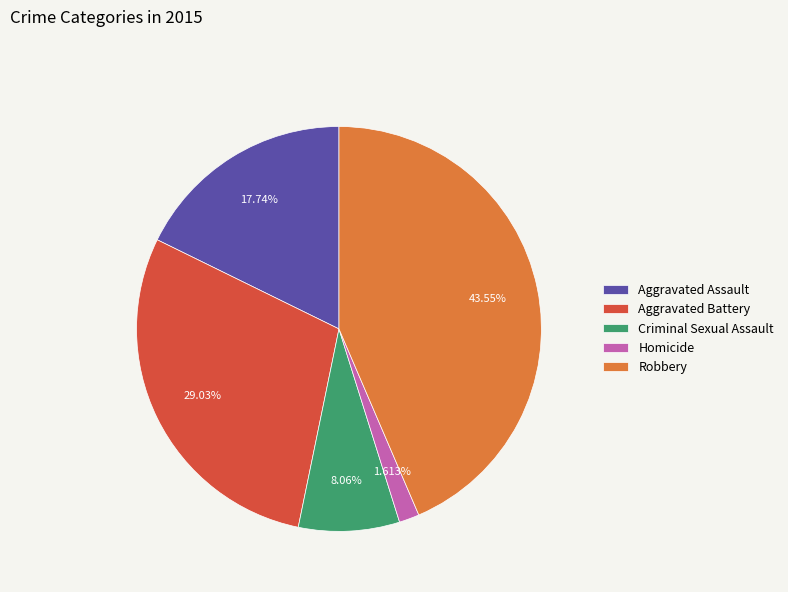

To the nearest percent, what percentage of the pie is Criminal Sexual Assault?

8%